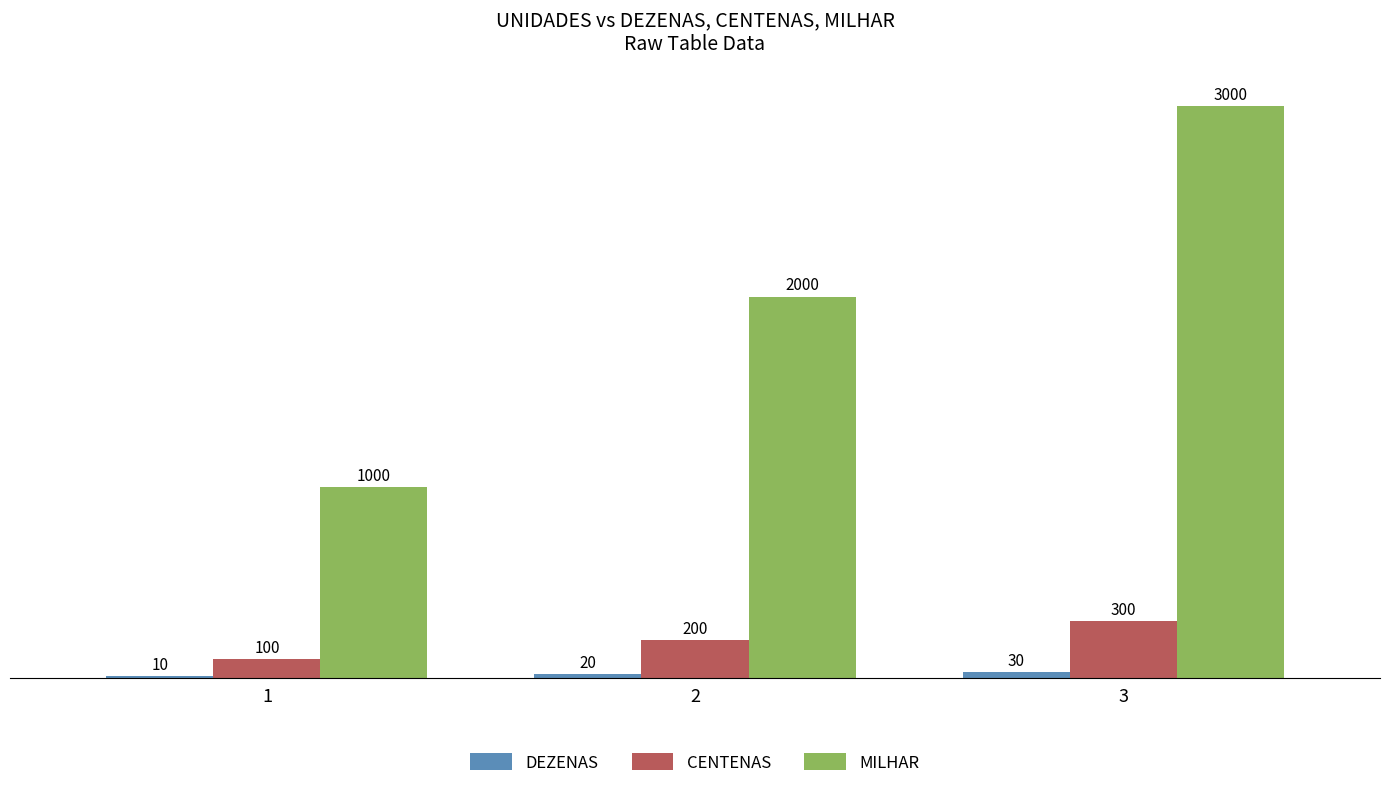

How many groups of bars are there?

3